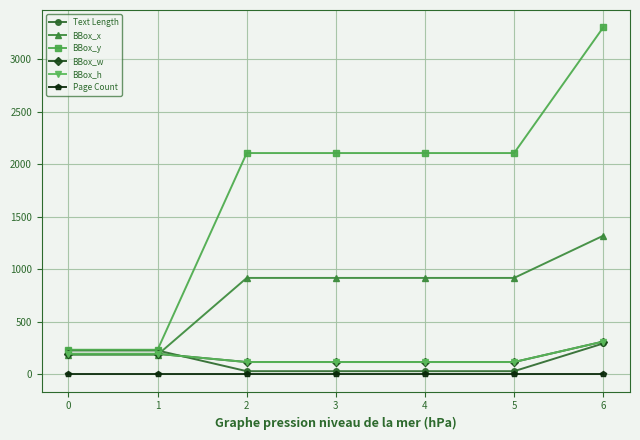

Does the chart have visible grid lines?

Yes